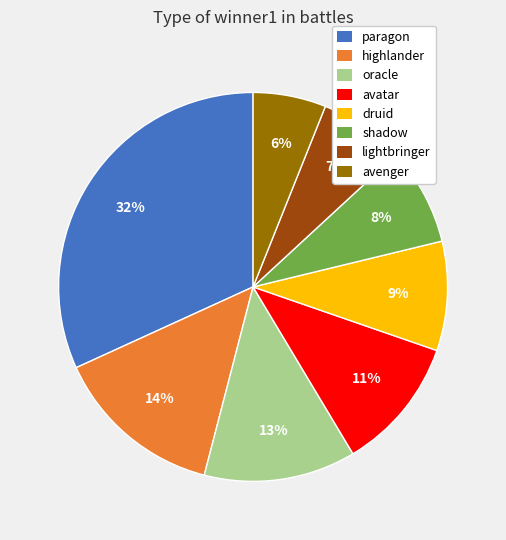

How many slices are in this pie chart?

8